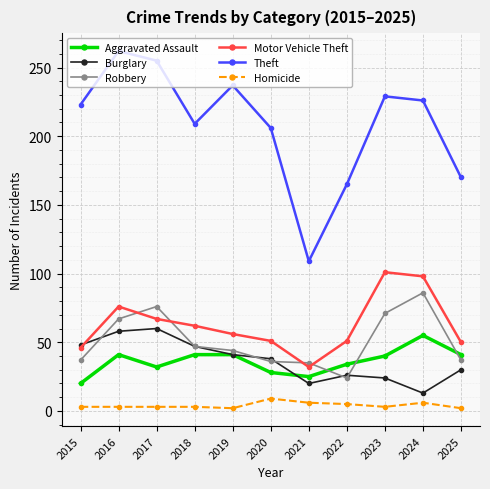

Where does the Motor Vehicle Theft series first go above 56?

2016